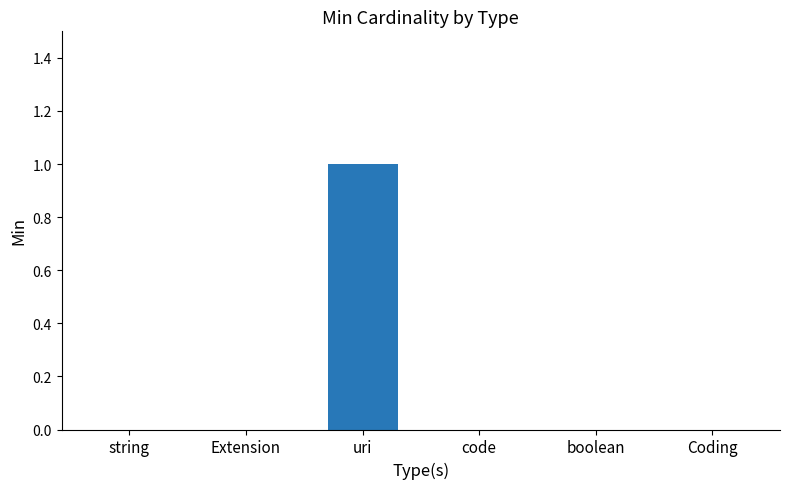

The value at code is 1. True or false?

False